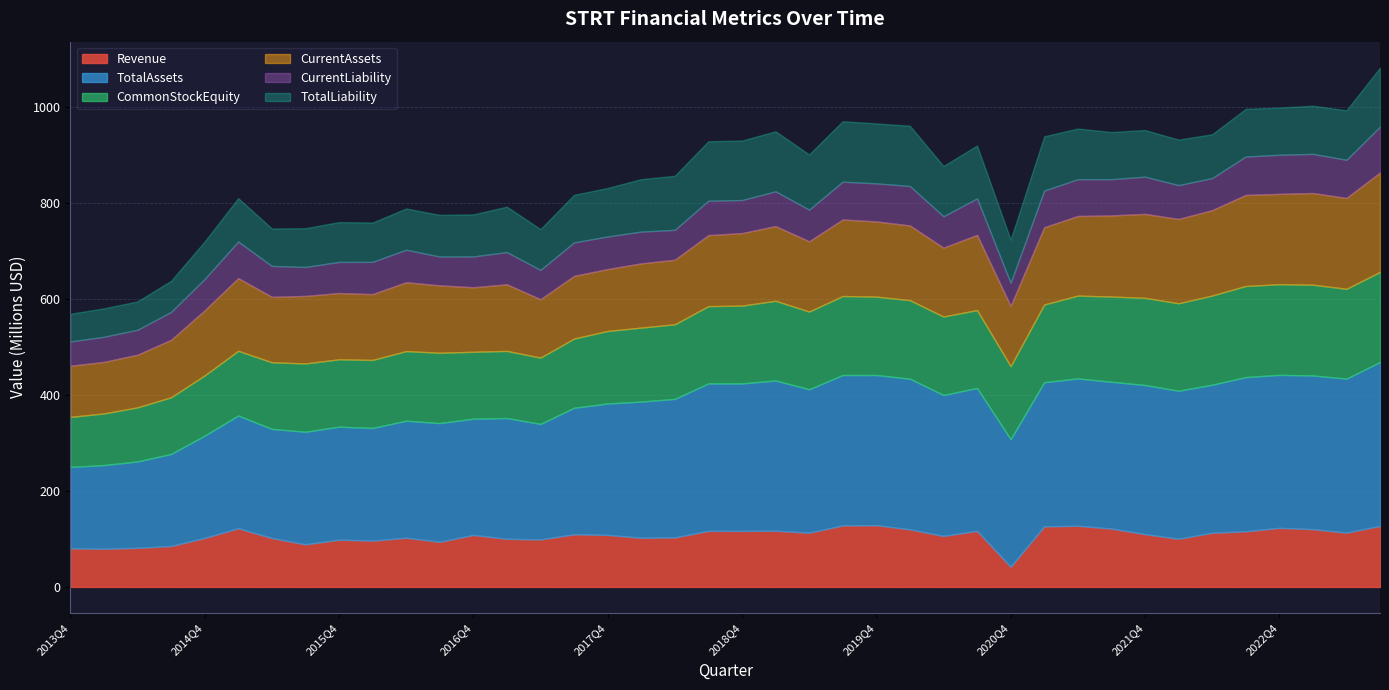

Read the CommonStockEquity value at 2017Q4, to the nearest 50.

151088000